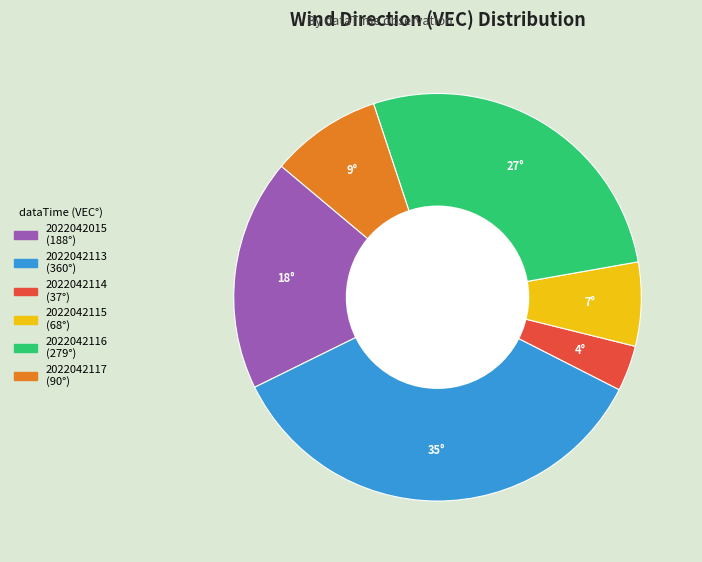

How many segments does this pie chart have?

6